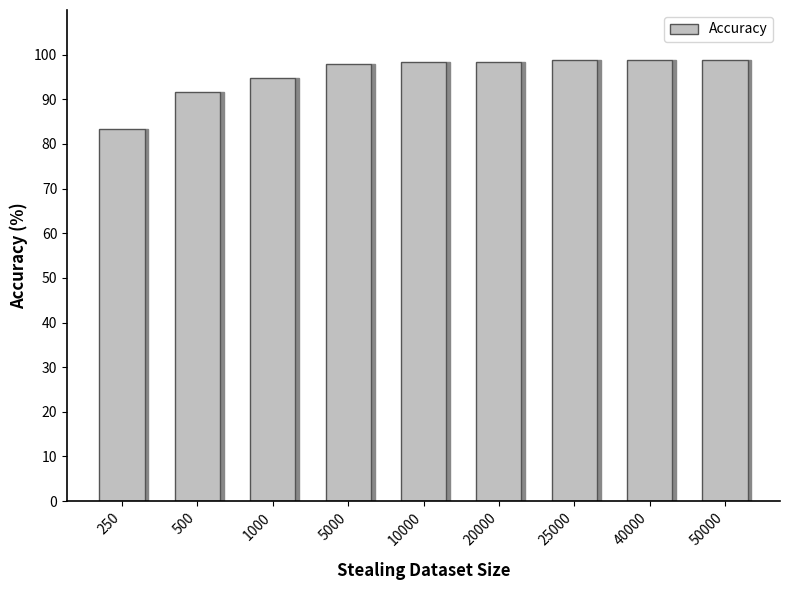

What is the change in value from 250 to 1000?

+11.3